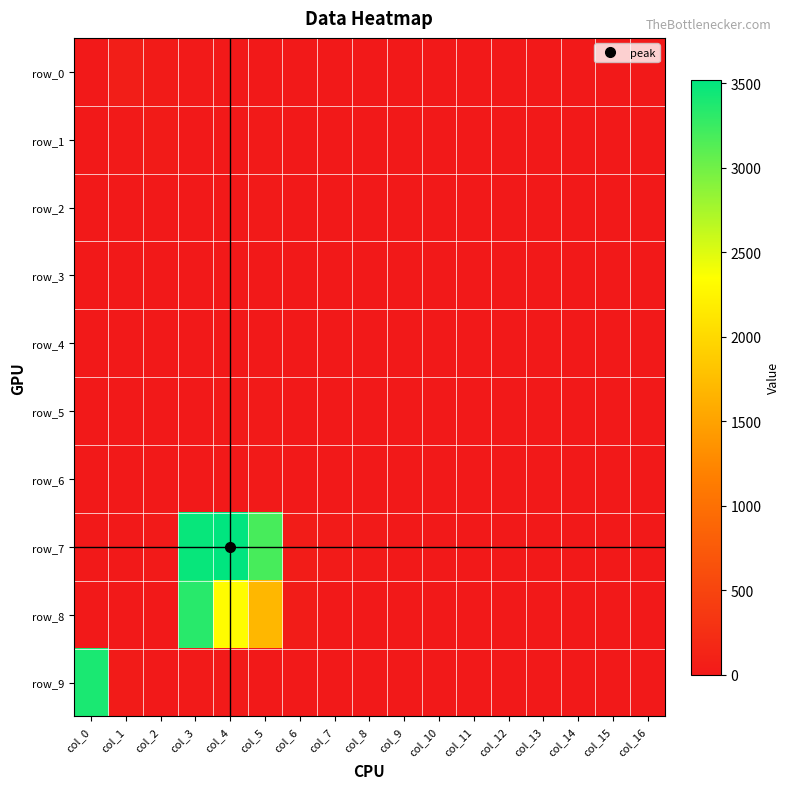

Rank the series at col_10 from highest to lowest value.

row_1, row_0, row_2, row_3, row_4, row_5, row_6, row_7, row_8, row_9